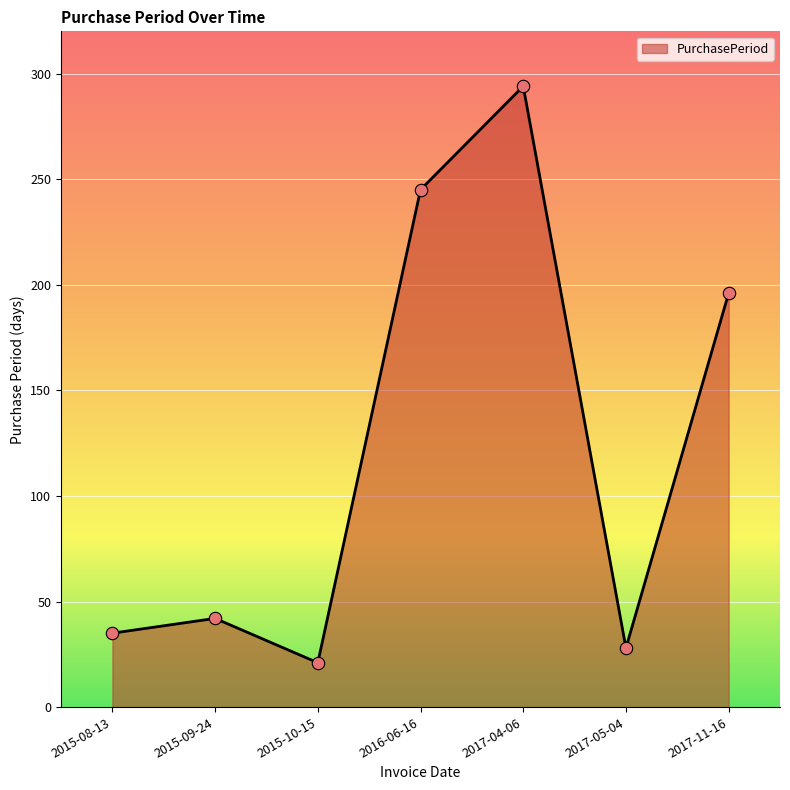

What is the change in value from 2015-09-24 to 2017-04-06?

+252